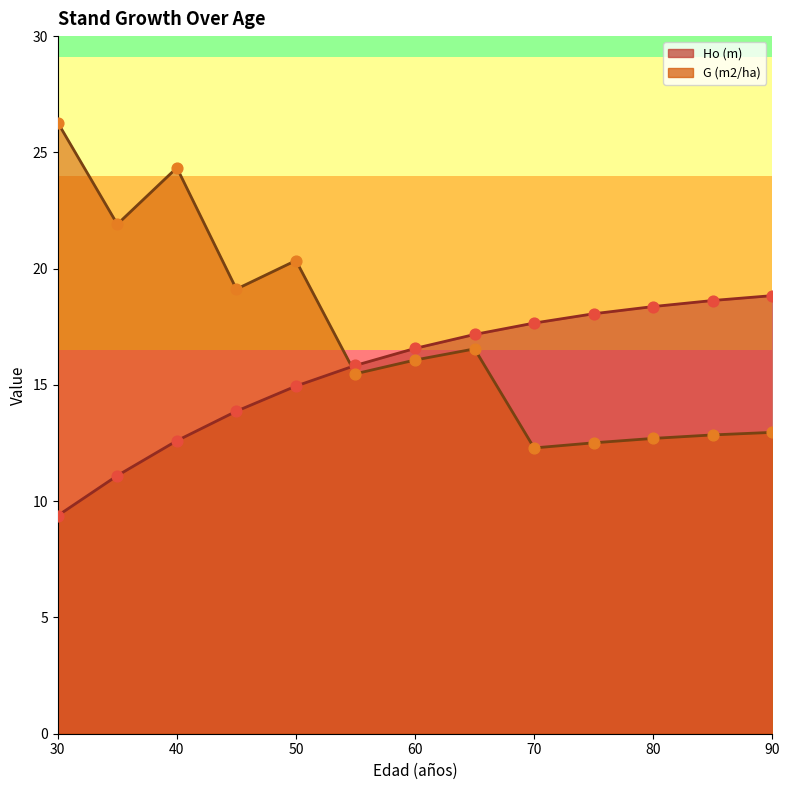

Is the value of Ho (m) at 65 greater than the value of G (m2/ha) at 70?

Yes